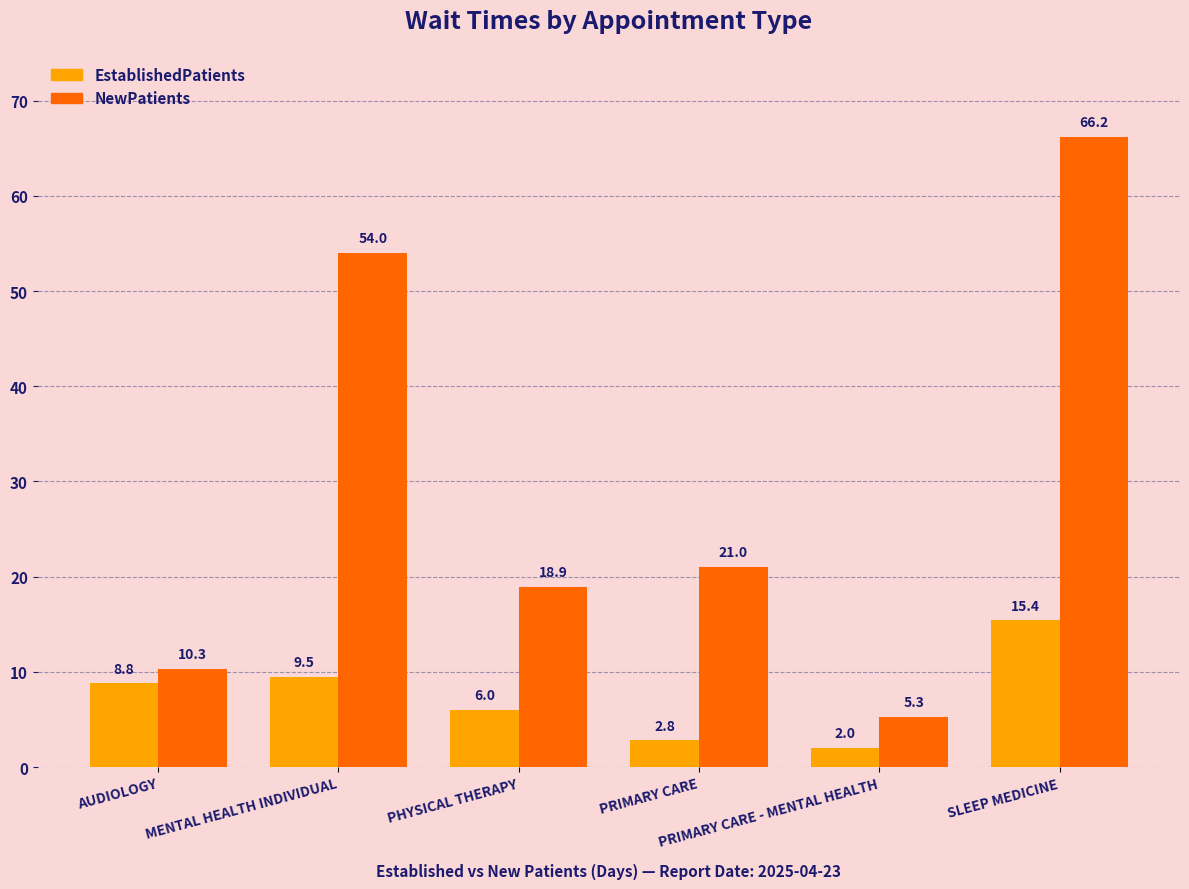

Which series has the largest range (max minus min)?

NewPatients